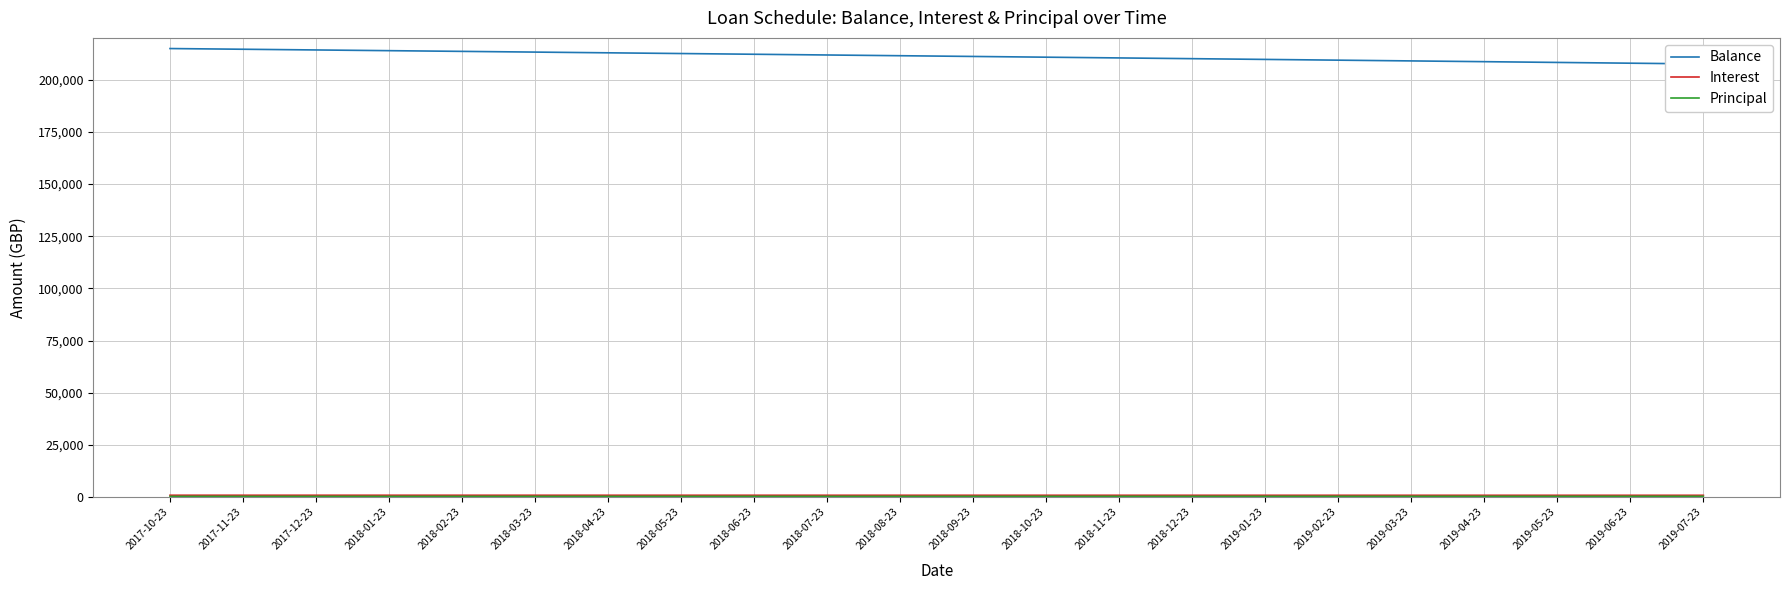

Where is Principal nearest to the value 352?

2018-08-23